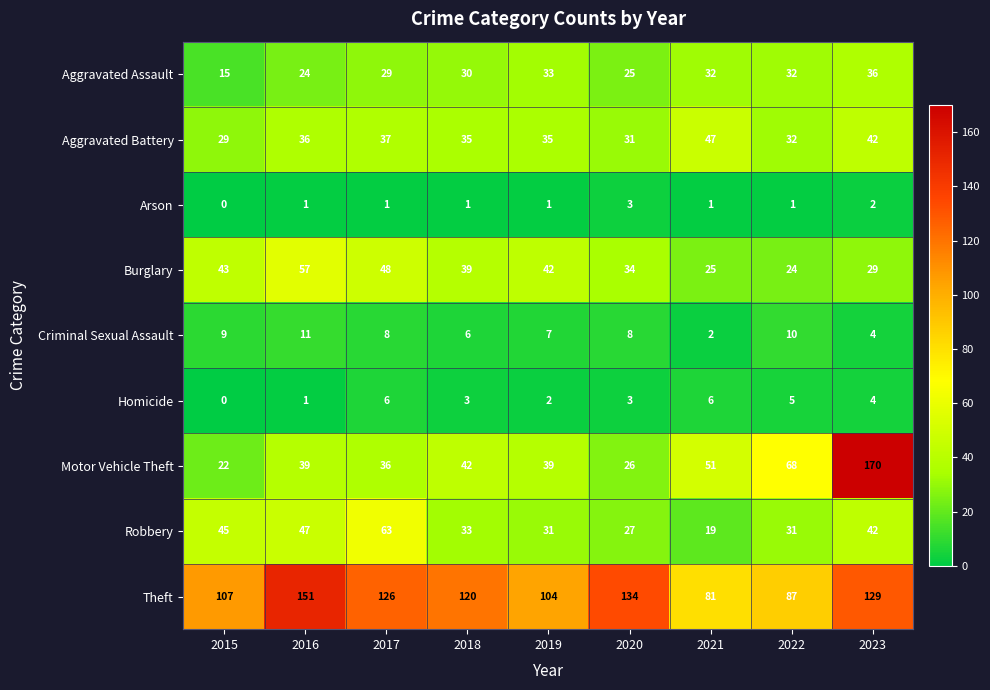

What is the total value across all series at 2018?

309